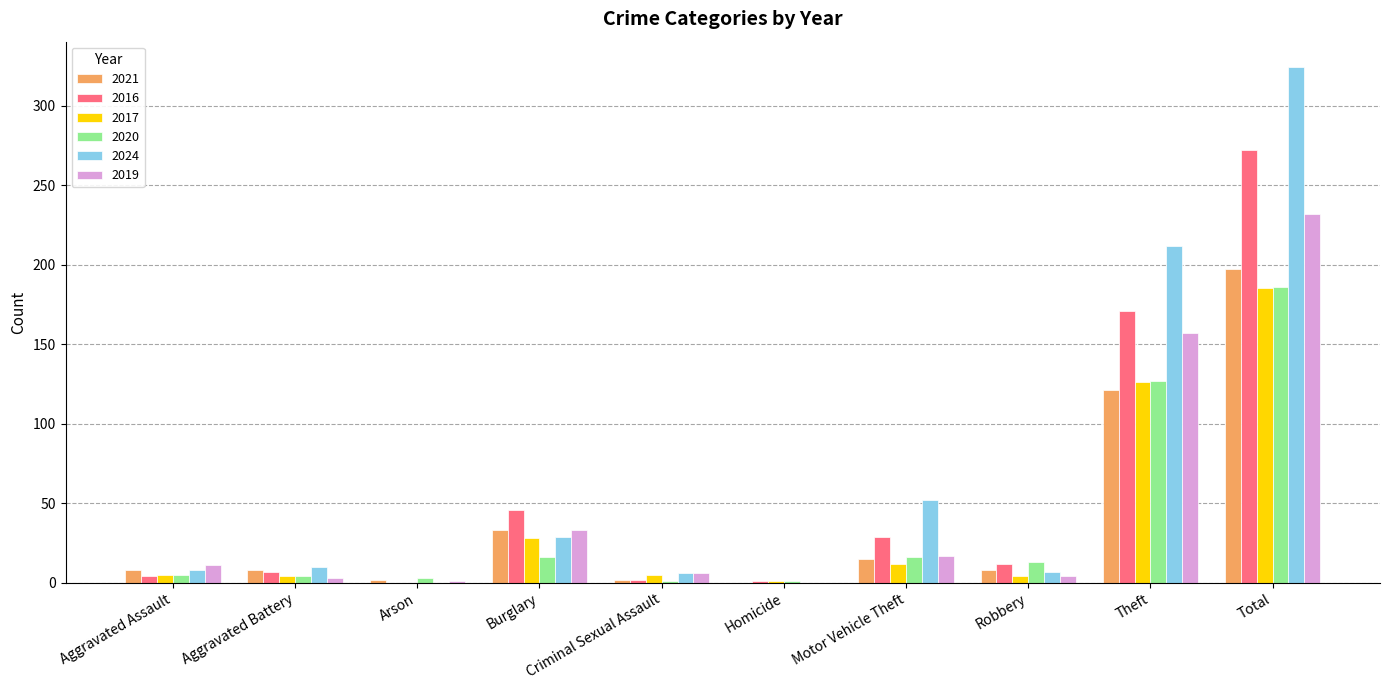

Are the bars horizontal?

No